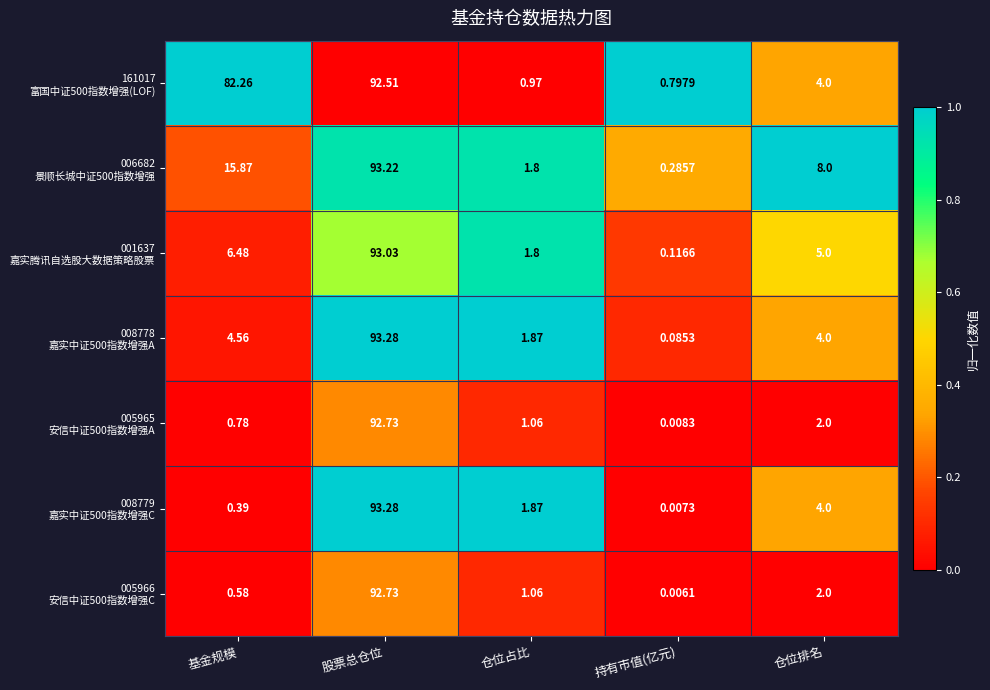

Count the number of categories in the chart.

5